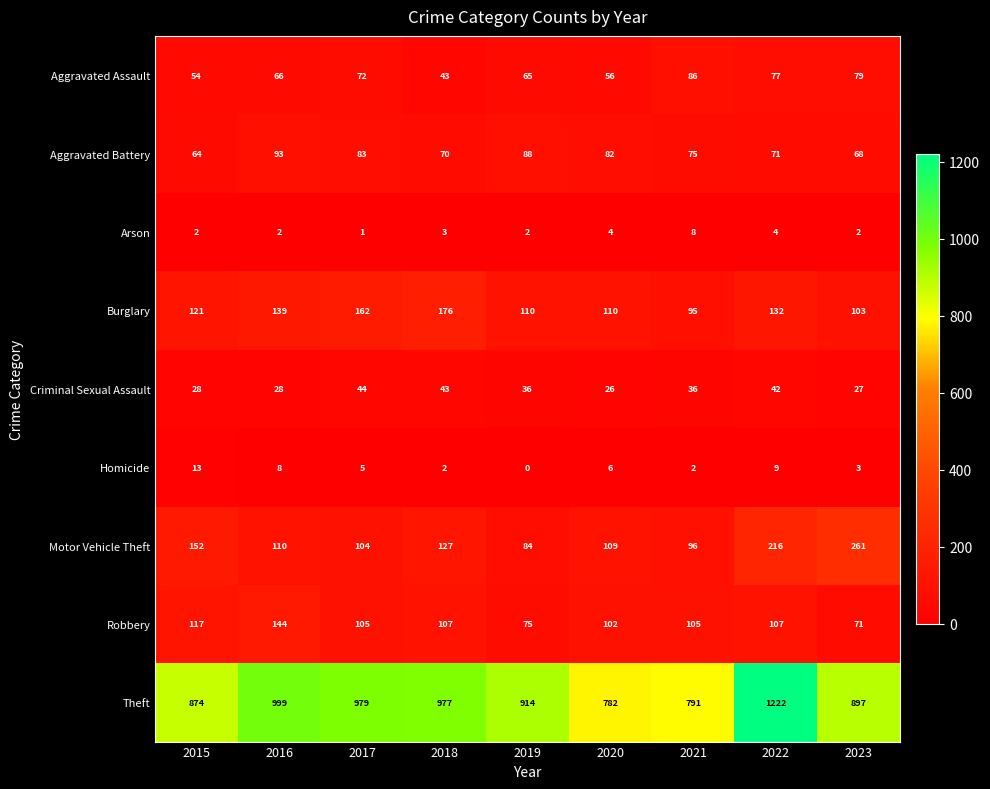

How many series are shown in this chart?

9